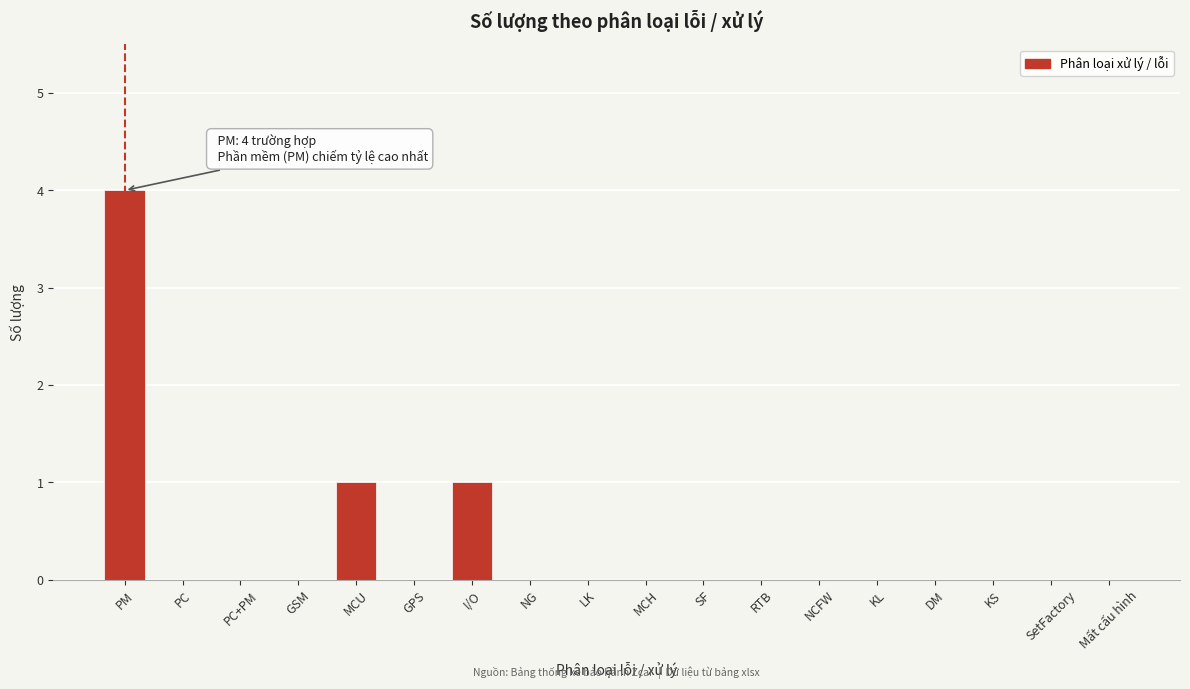

Reading left to right, what are all the values shown in this chart?

PM=4	PC=0	PC+PM=0	GSM=0	MCU=1	GPS=0	I/O=1	NG=0	LK=0	MCH=0	SF=0	RTB=0	NCFW=0	KL=0	DM=0	KS=0	SetFactory=0	Mất cấu hình=0